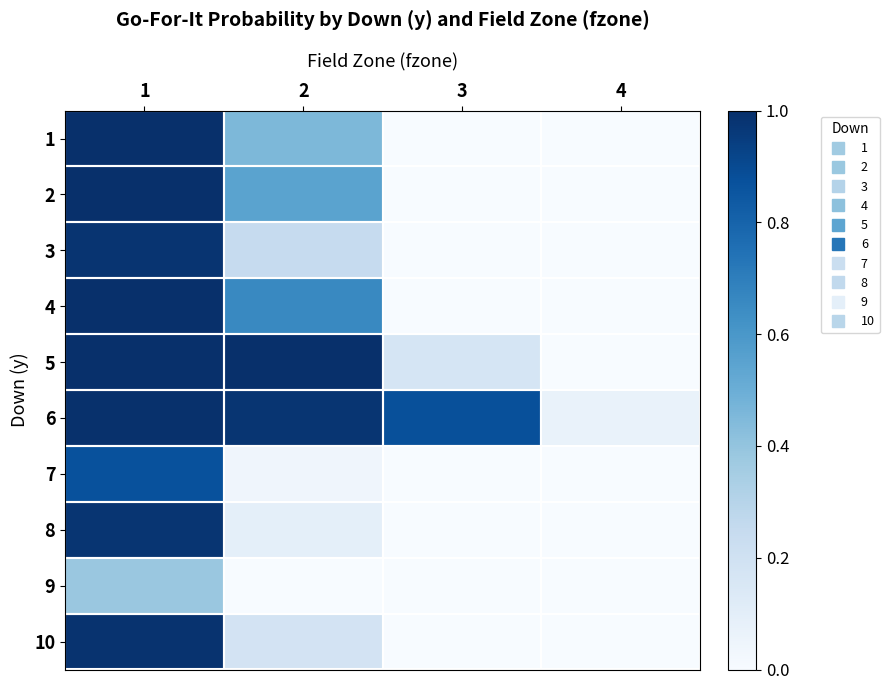

Reading right to left, transcribe all the data shown in this chart.

1: 4=0.0	3=0.0	2=0.5	1=1.0
2: 4=0.0	3=0.0	2=0.5	1=1.0
3: 4=0.0	3=0.0	2=0.2	1=1.0
4: 4=0.0	3=0.0	2=0.7	1=1.0
5: 4=0.0	3=0.2	2=1.0	1=1.0
6: 4=0.1	3=0.9	2=1.0	1=1.0
7: 4=0.0	3=0.0	2=0.0	1=0.9
8: 4=0.0	3=0.0	2=0.1	1=1.0
9: 4=0.0	3=0.0	2=0.0	1=0.4
10: 4=0.0	3=0.0	2=0.2	1=1.0